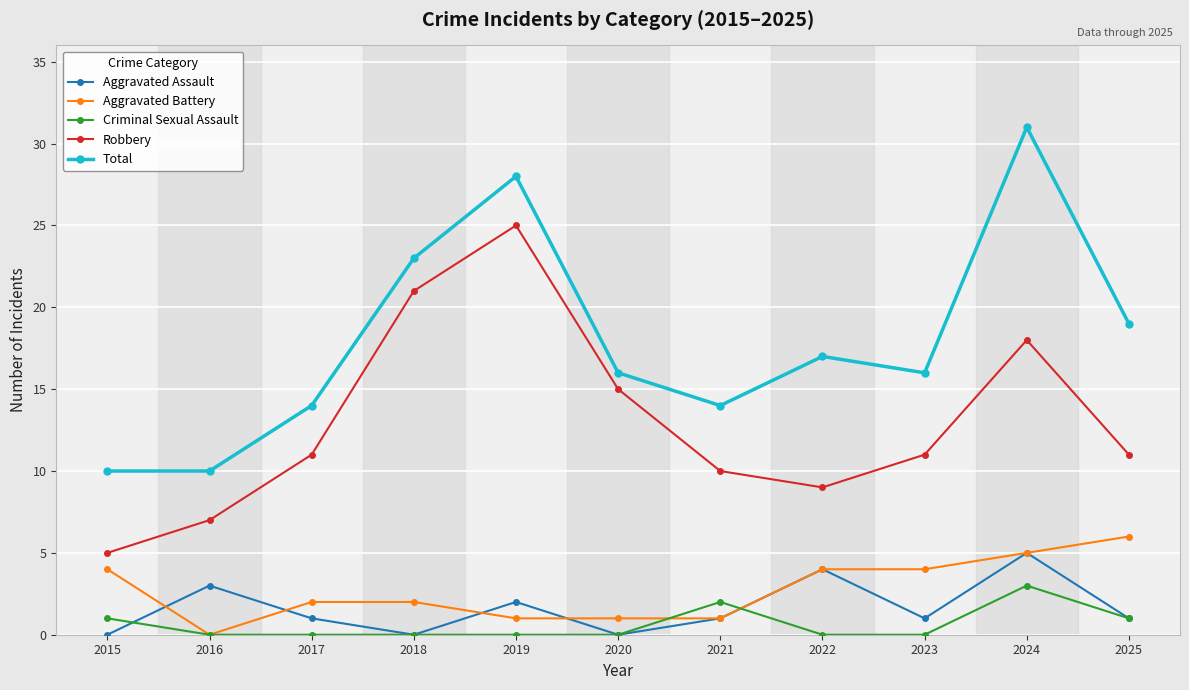

The Aggravated Assault series shows -3 at 2015. True or false?

False